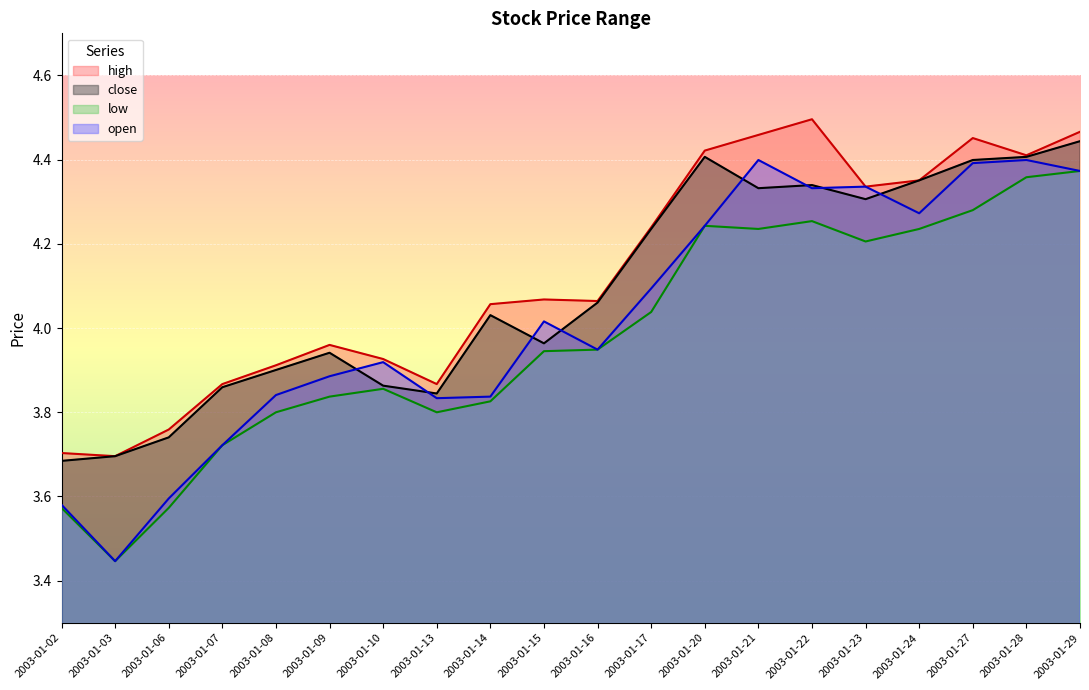

True or false: close and open intersect in this chart.

True